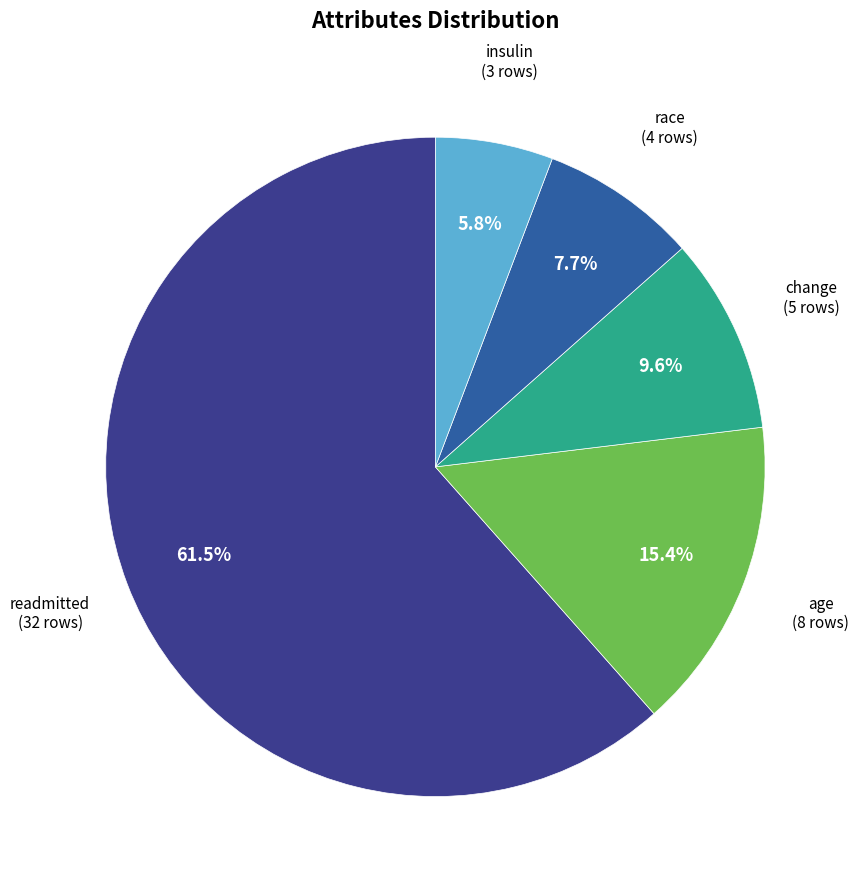

Is there a majority slice in this chart?

Yes